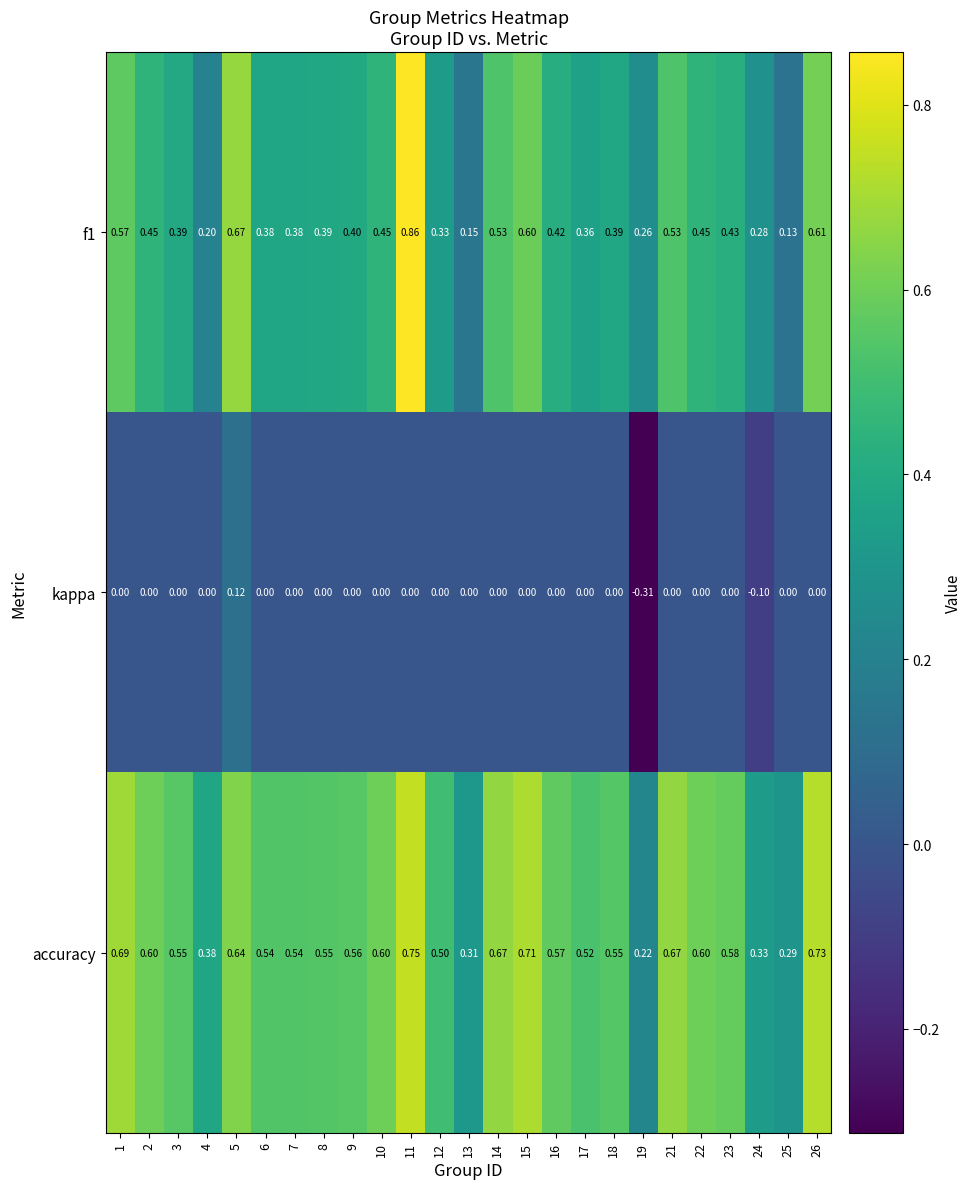

How many categories are shown in the chart?

25